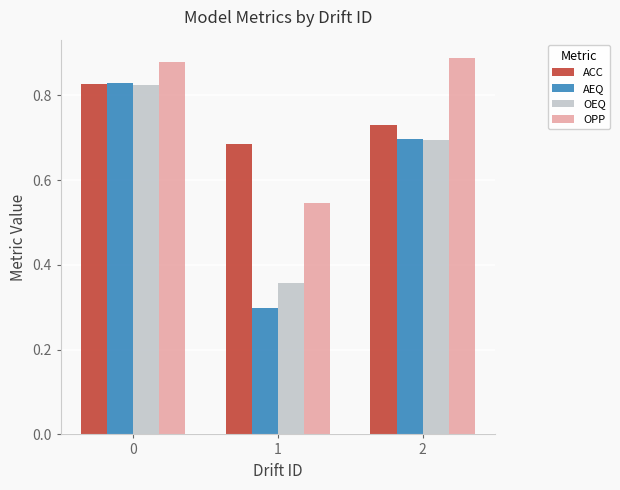

Is the value of OEQ at 1 greater than the value of ACC at 2?

No